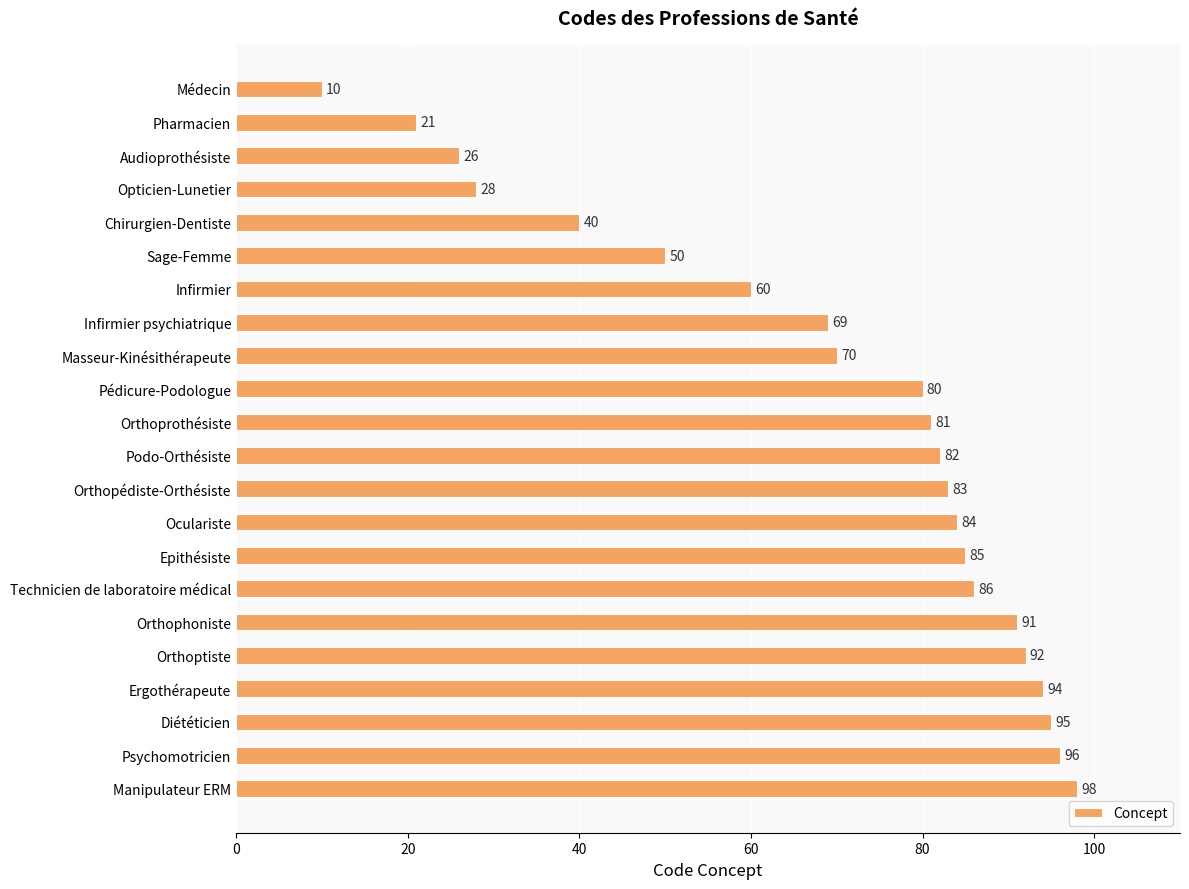

What position from the bottom is Pharmacien?

21